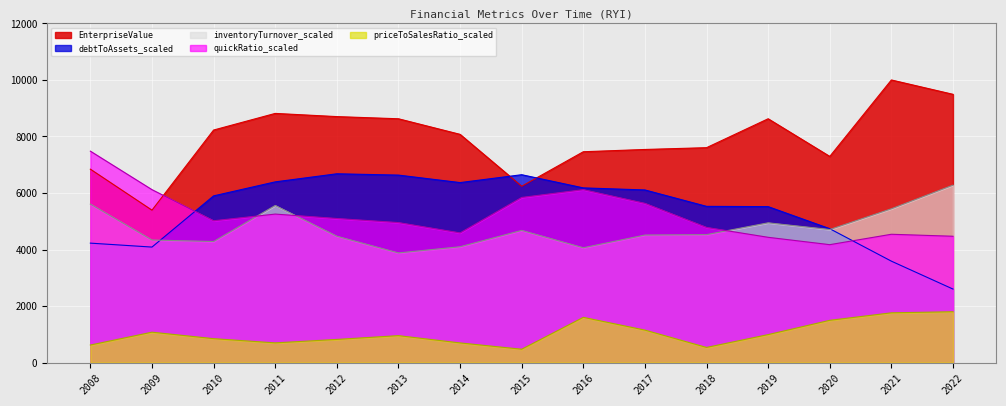

How many interior local peaks does the quickRatio_scaled series have?

3